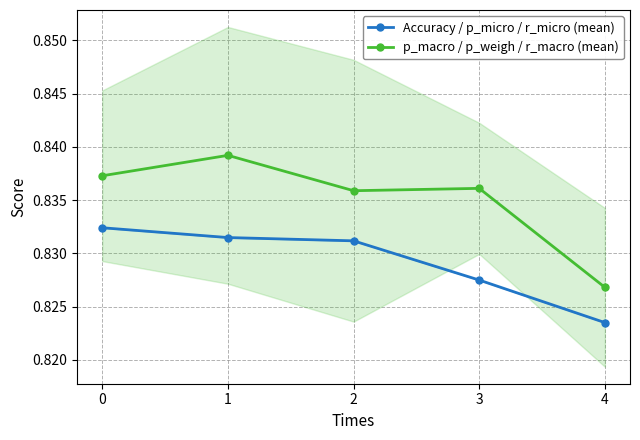

At which label is p_macro / p_weigh / r_macro (mean) closest to 0?

4